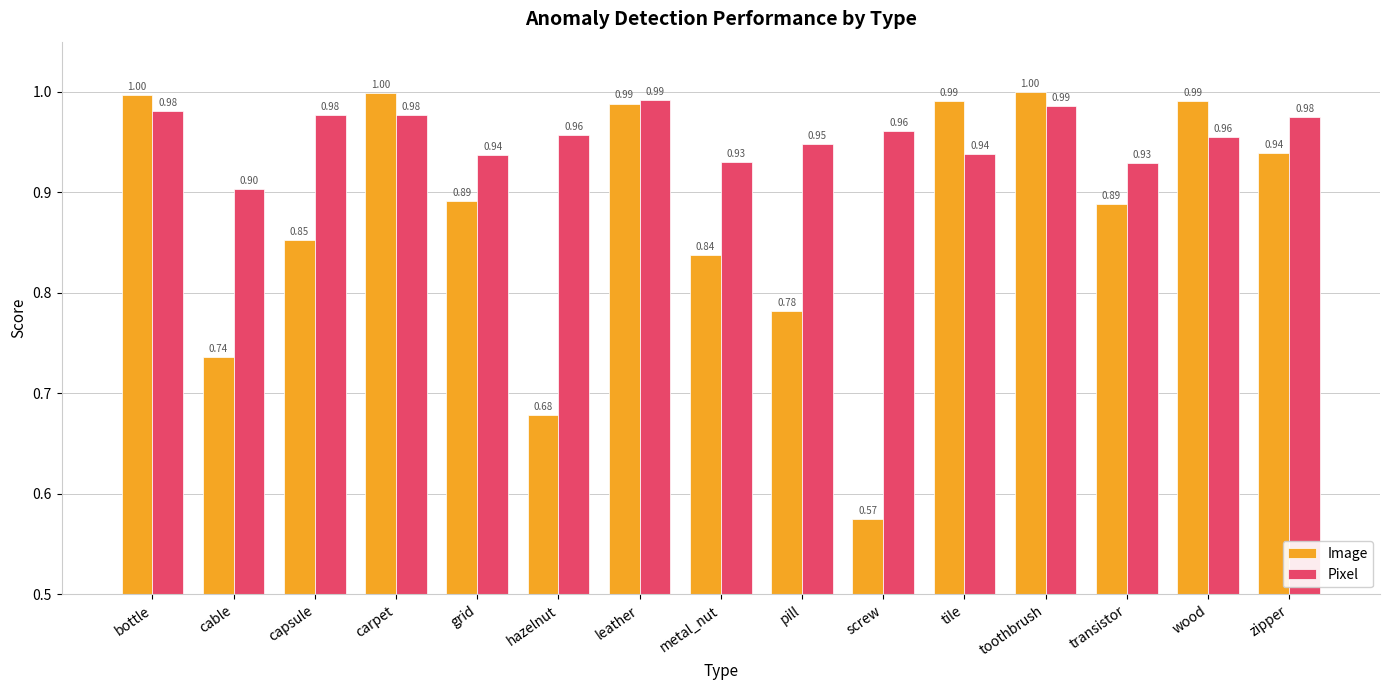

What is the sum of all Image values?

13.1